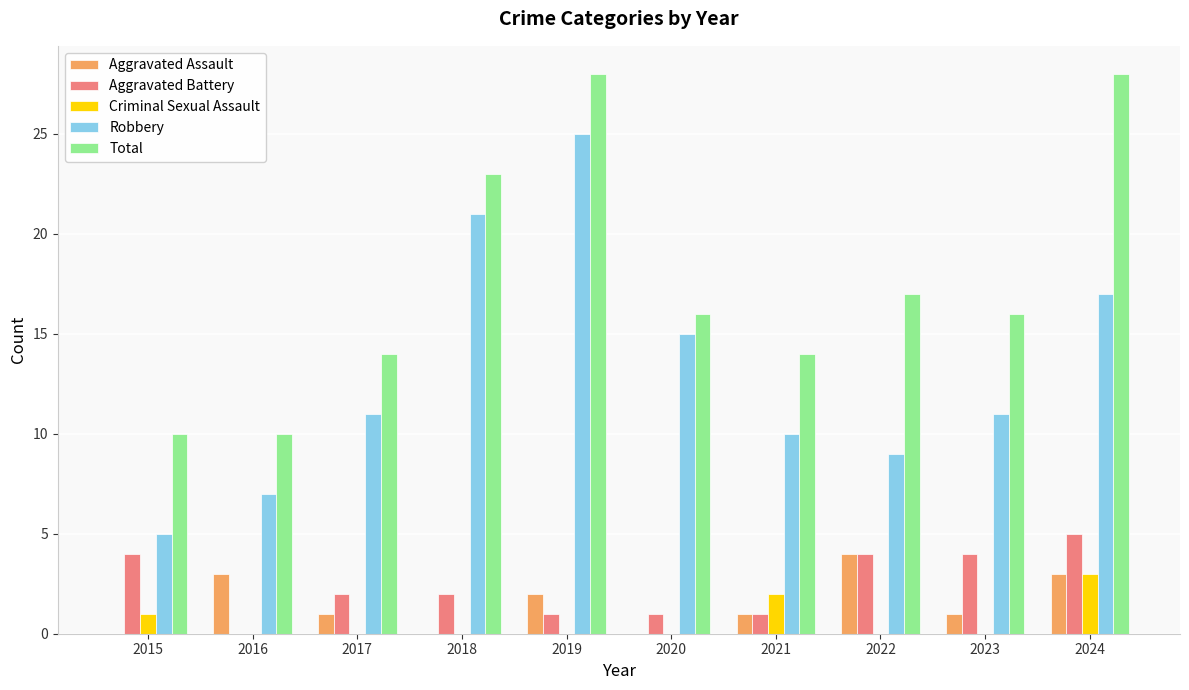

Which category has the highest value in the Robbery series?

2019